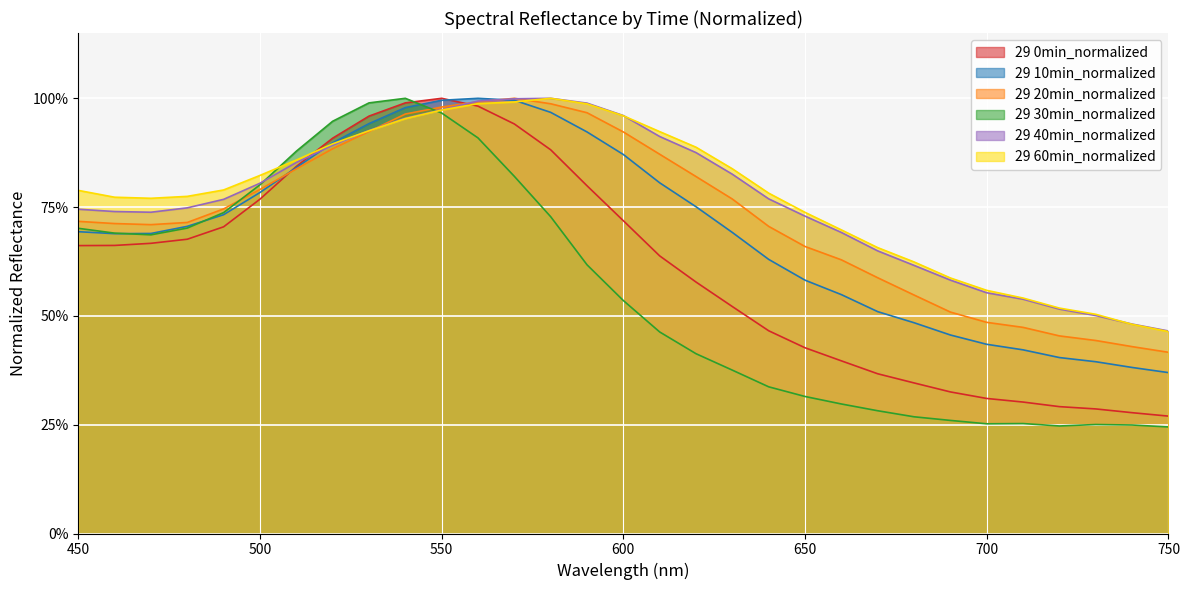

Between 580 and 750, which is larger?

580